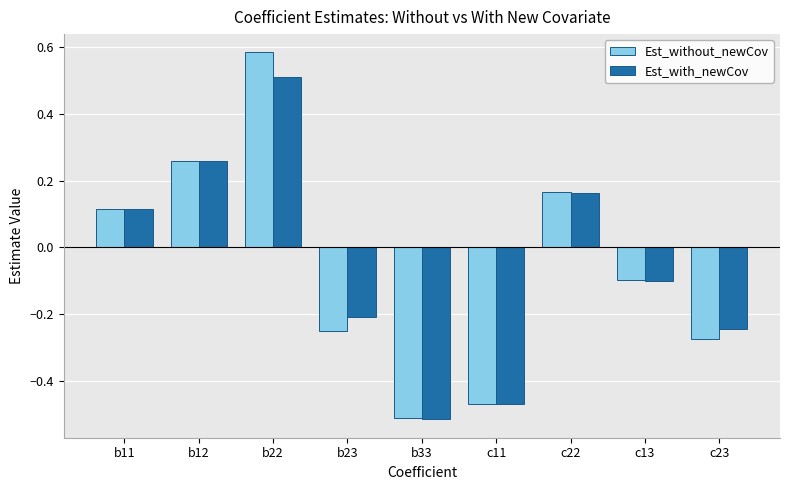

How many bars are there in total?

18